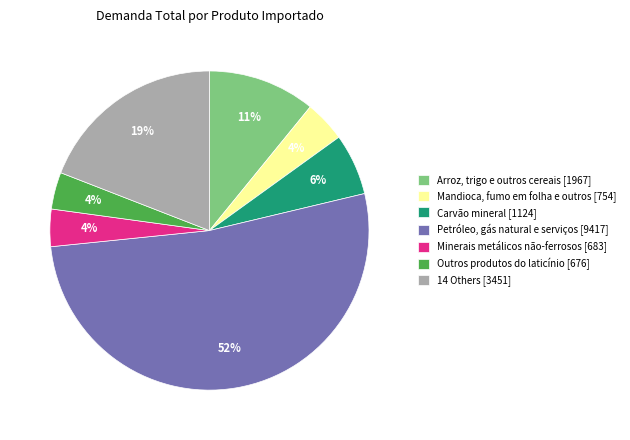

What is the largest slice in the pie chart?

Petróleo, gás natural e serviços [9417]